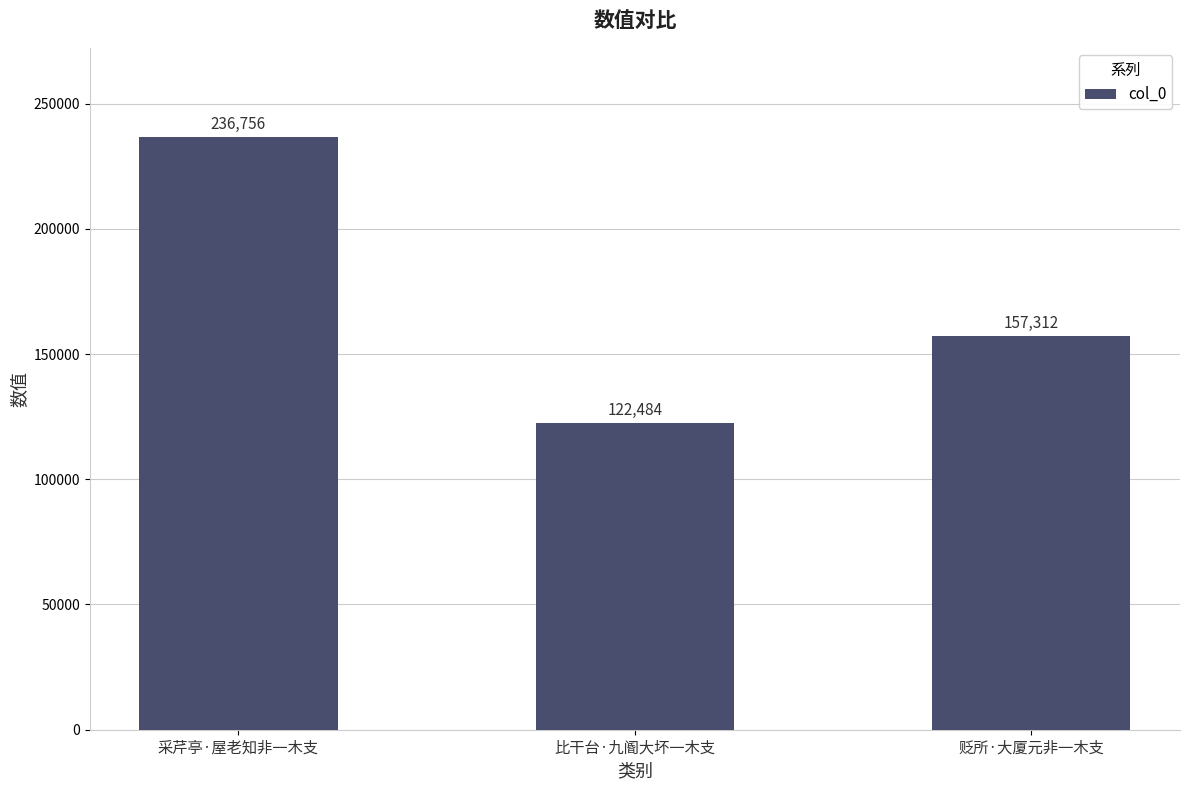

How many values are between 122484 and 236756?

3